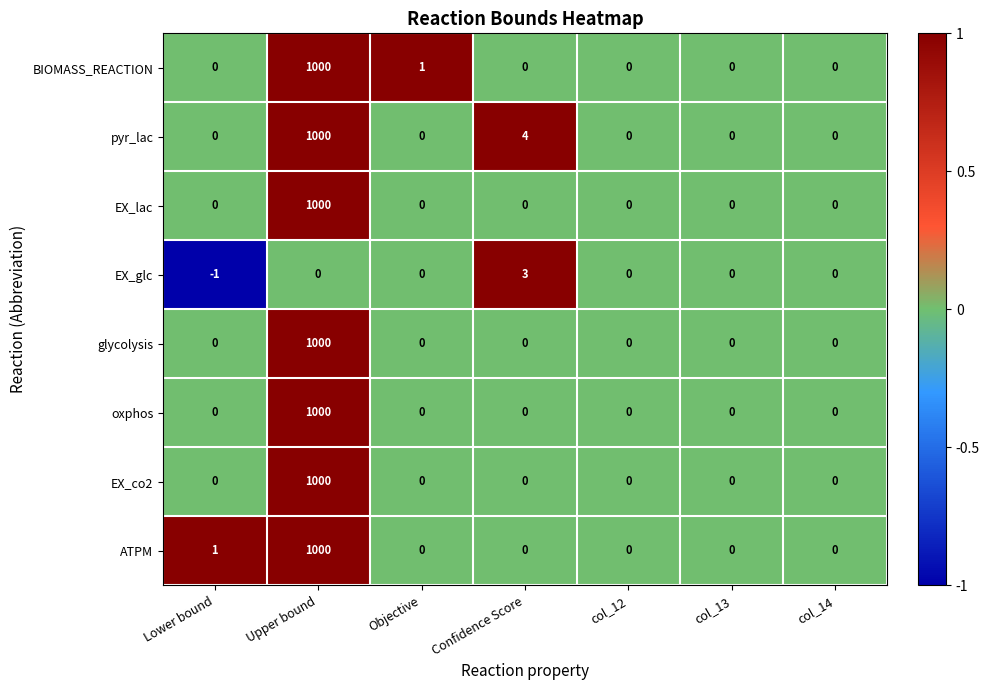

What is the difference between the maximum and minimum values in the BIOMASS_REACTION series?

1000